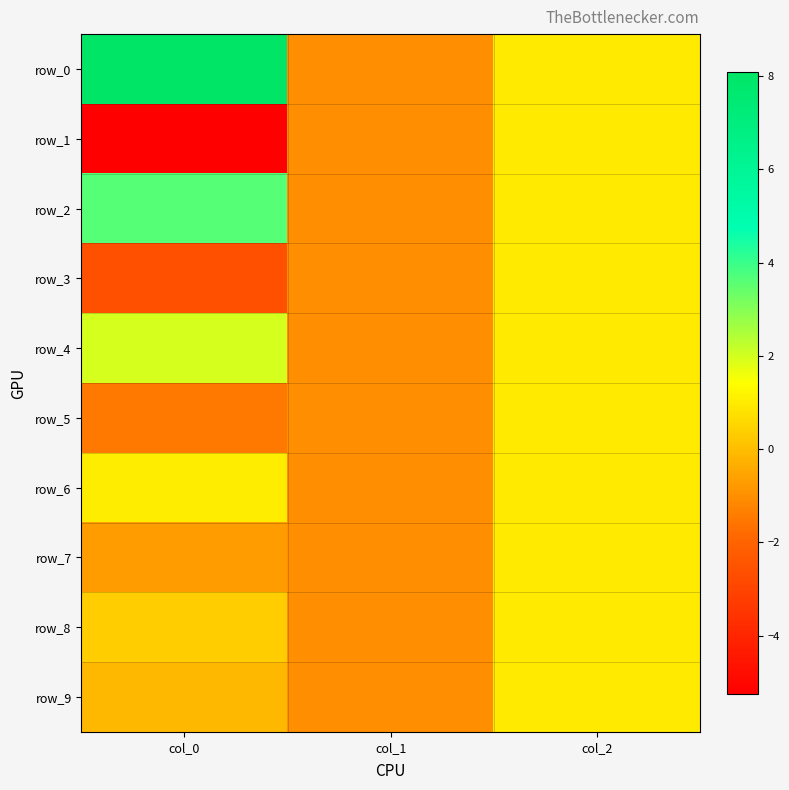

Which category has the highest value across all series?

col_0